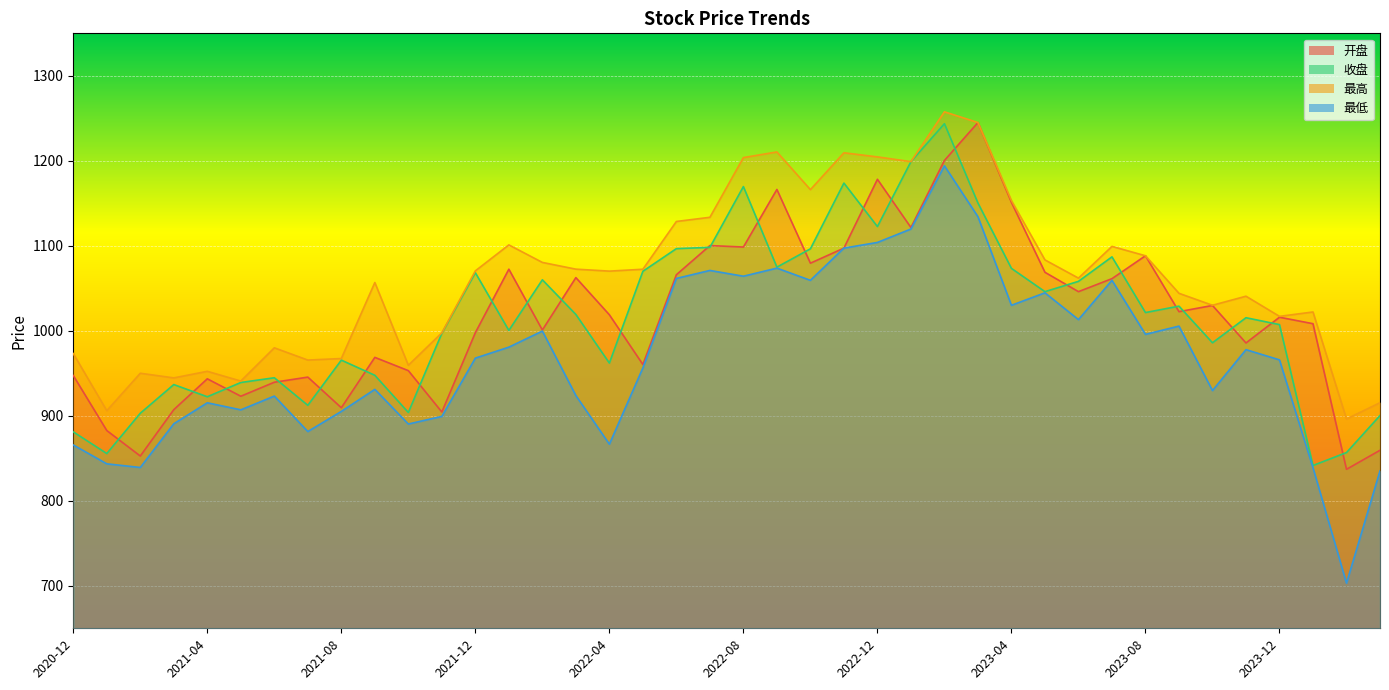

True or false: 开盘 has a value of 1912.8 at 2023-08.

False